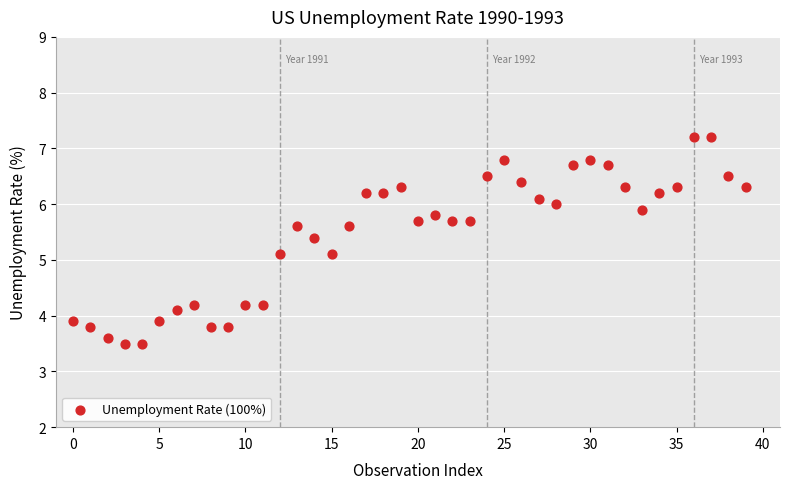

What is the range of Y values (max minus min)?

3.7